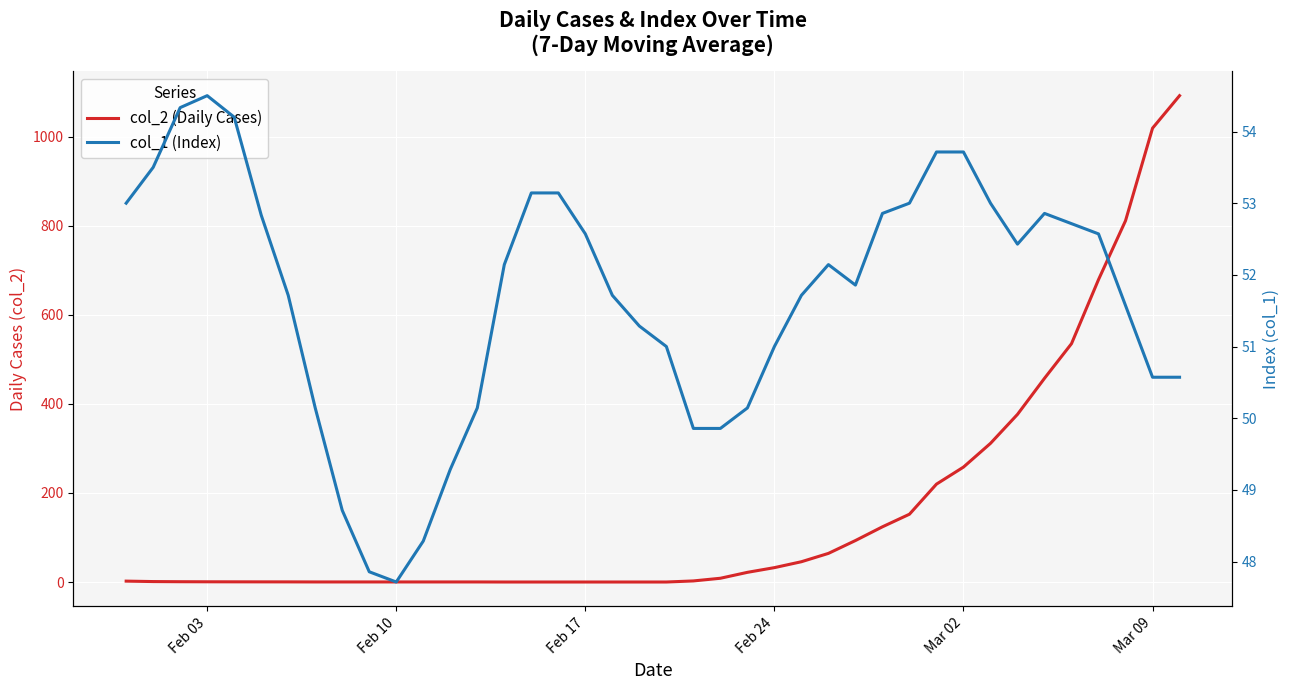

The col_2 (Daily Cases) series shows 16.4 at 25. True or false?

False